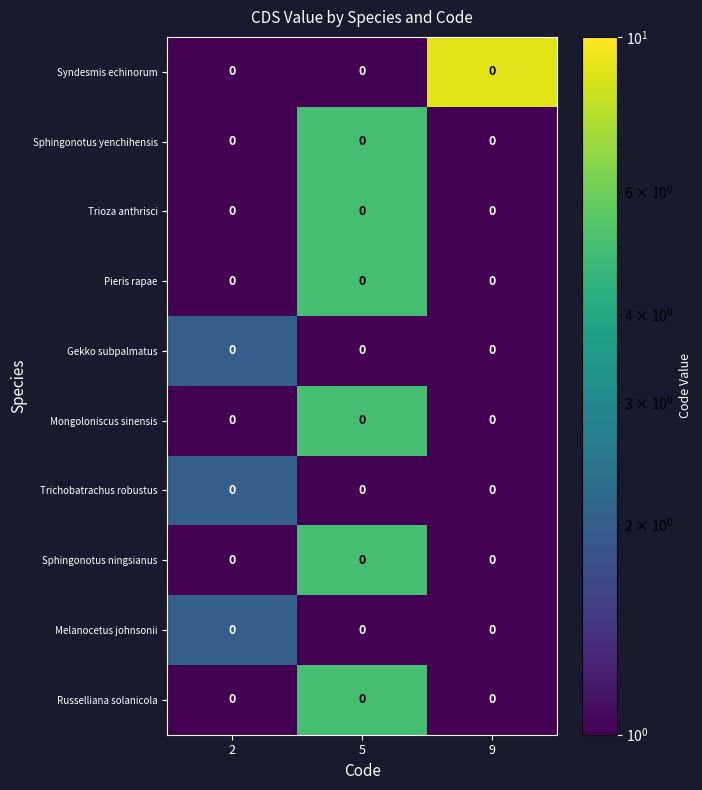

True or false: Trioza anthrisci has a value of 0.0 at 9.

False